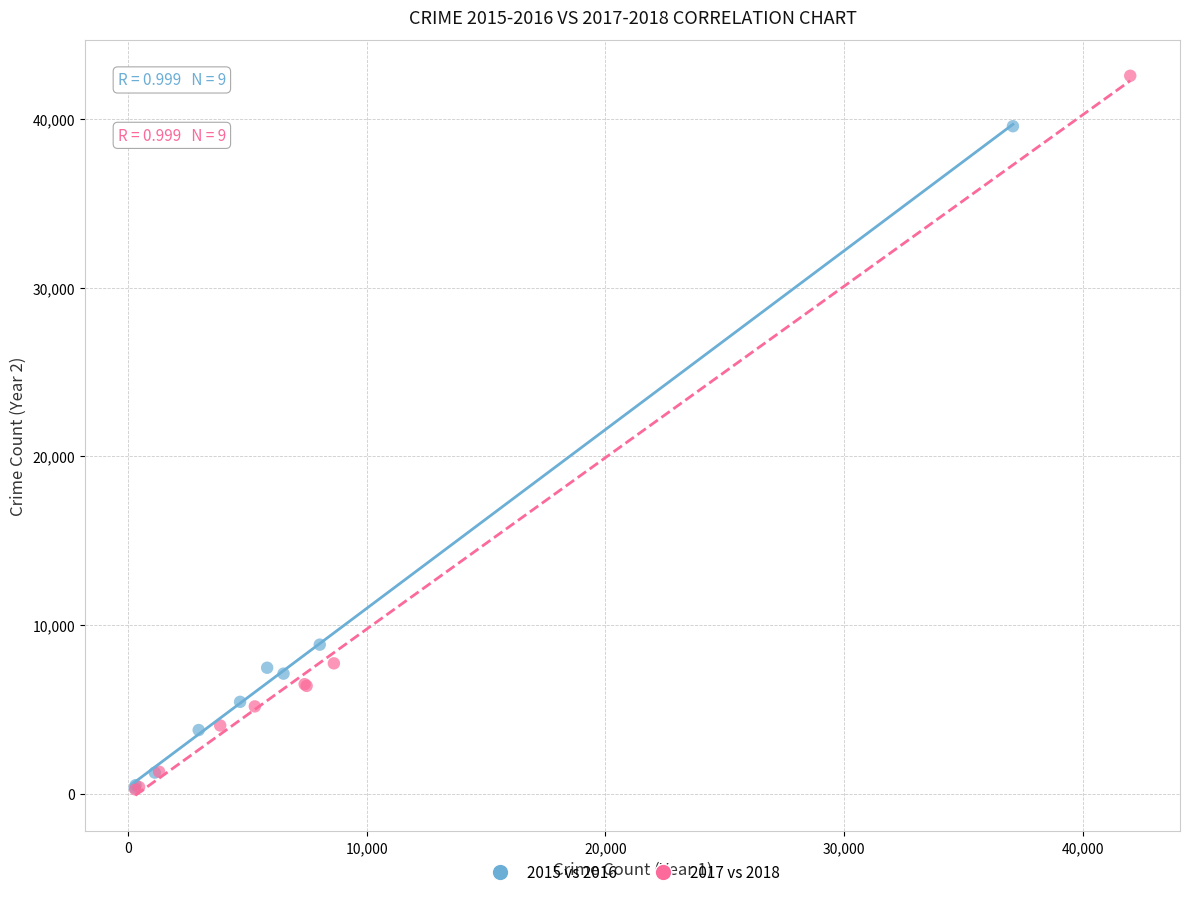

Which series has the widest spread of Y values?

2017 vs 2018